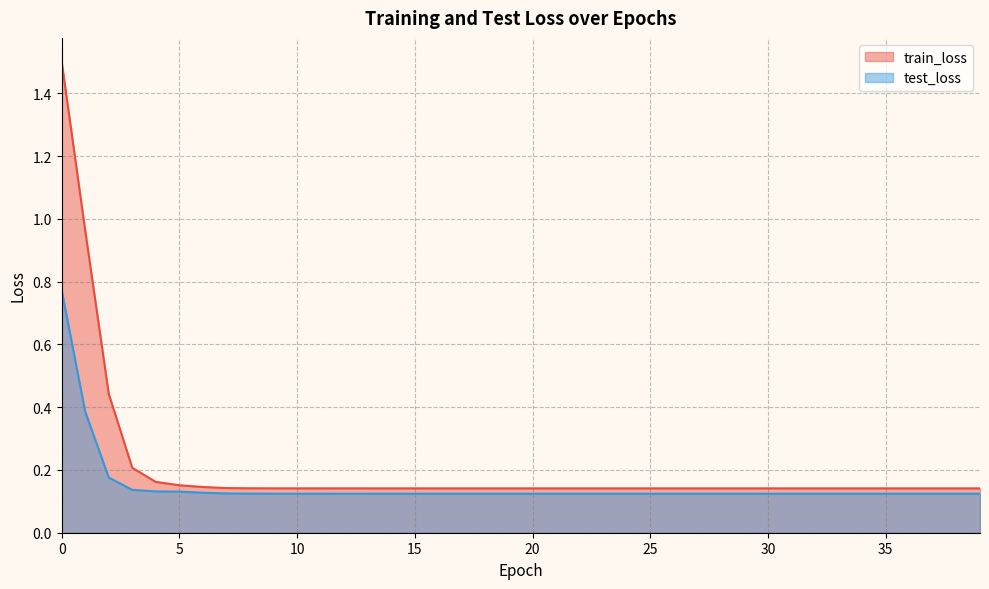

Which has a higher value, 6 or 2?

2